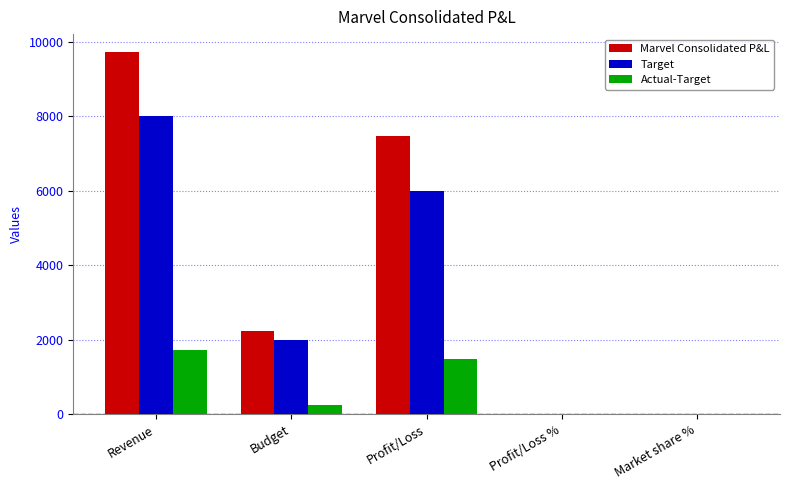

Which series changed the most between Budget and Market share %?

Marvel Consolidated P&L